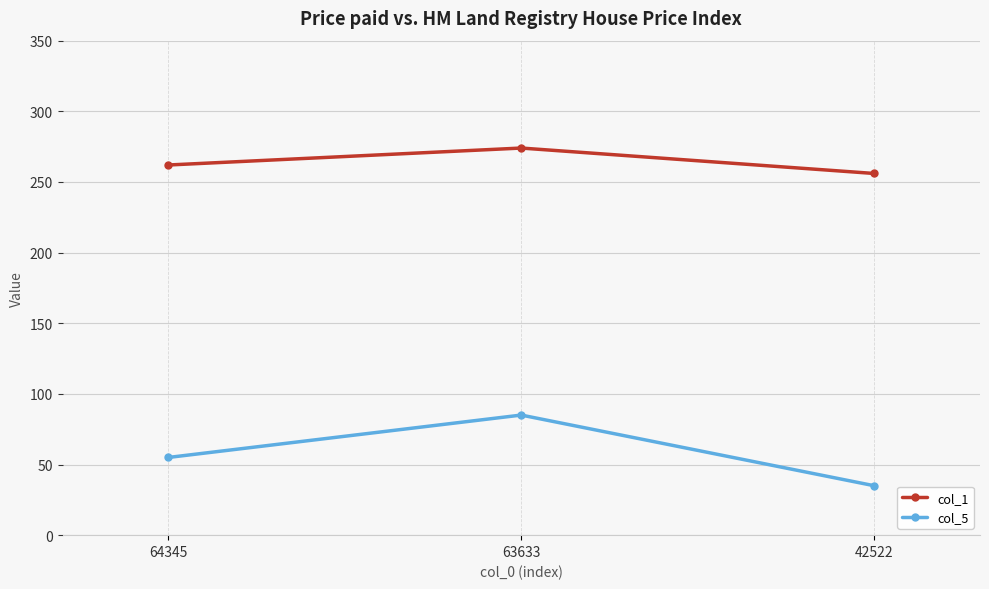

Is the value of col_5 at 42522 greater than the value of col_1 at 63633?

No